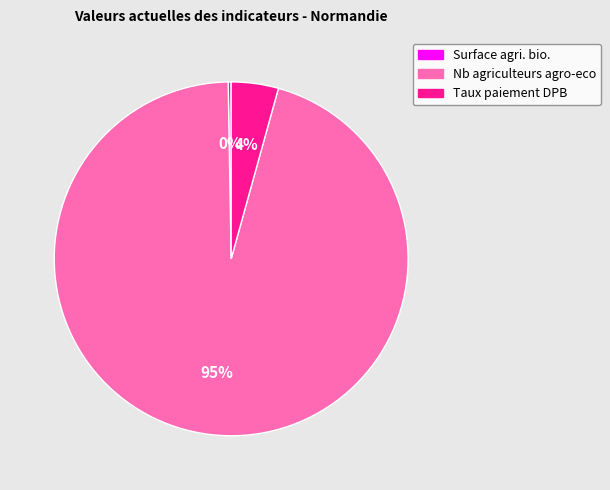

To the nearest percent, what is the average slice percentage?

33%